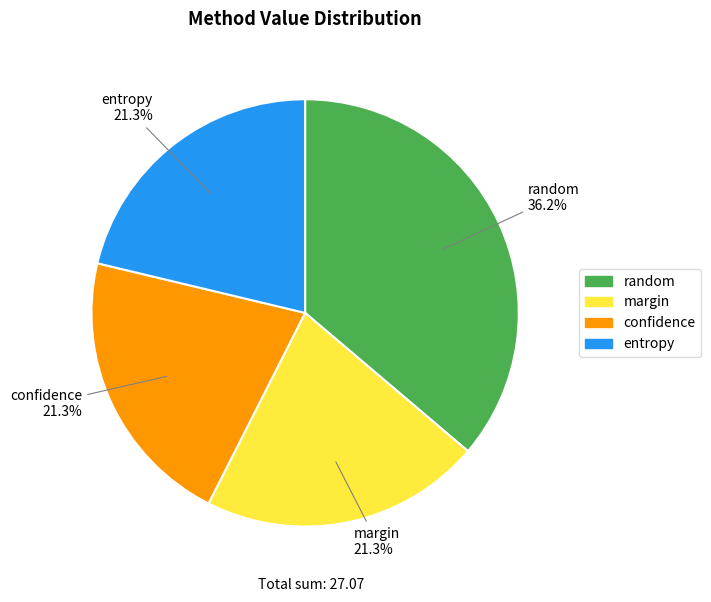

Count the number of slices in the pie.

4